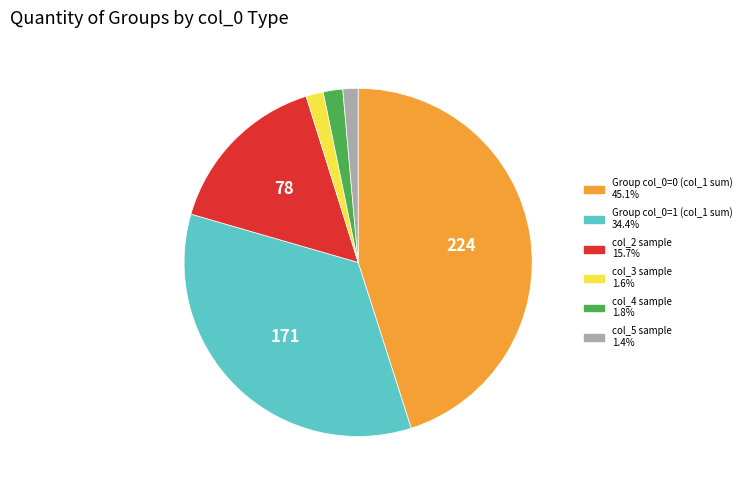

Does any single category account for the majority?

No